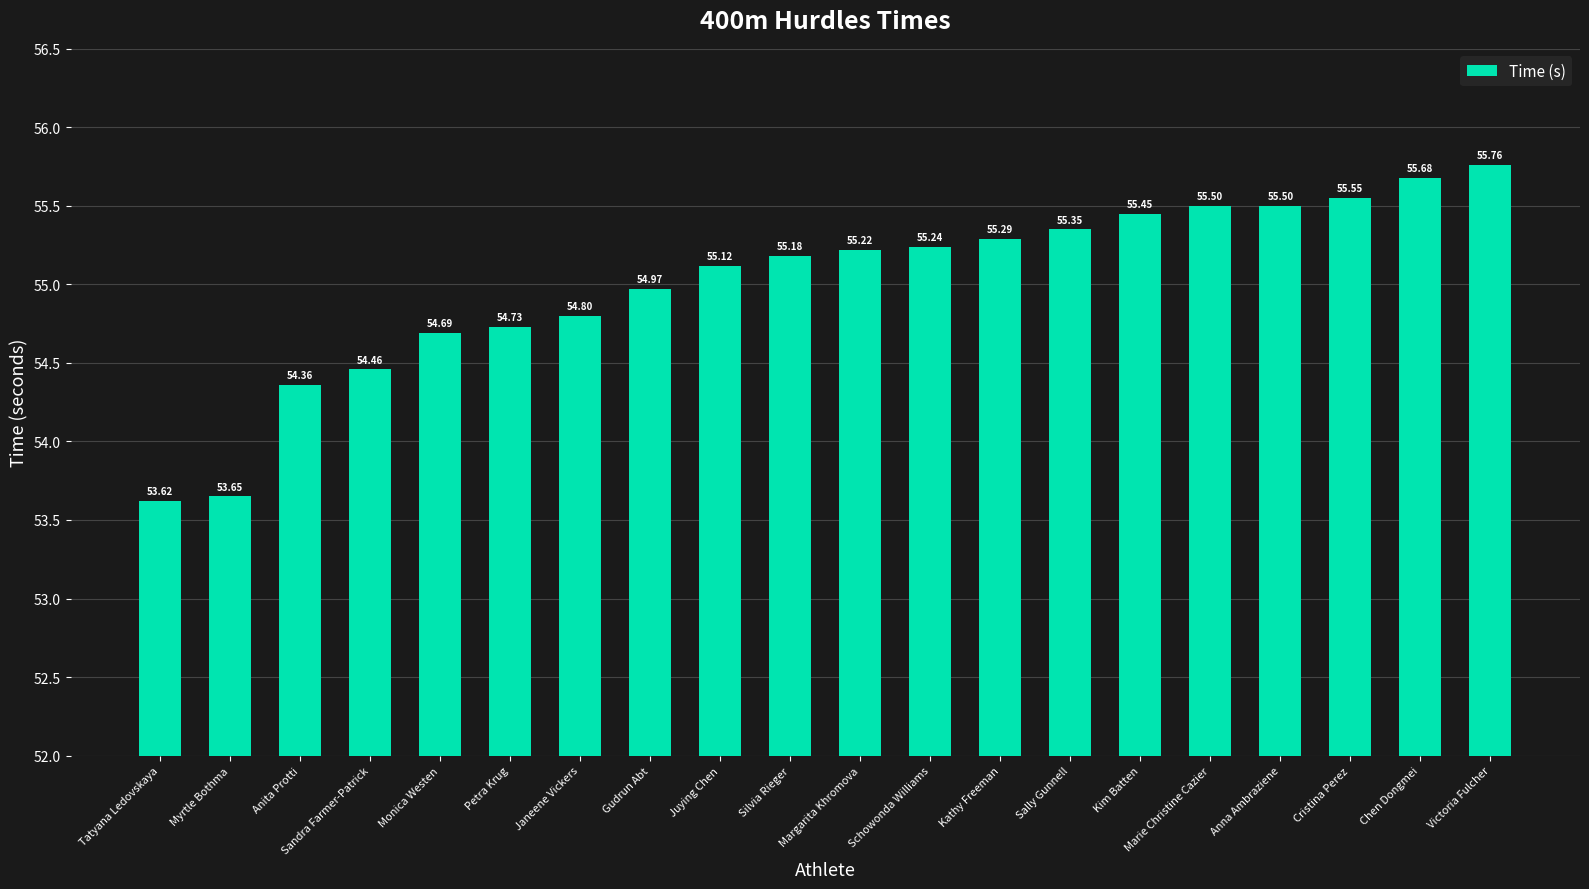

The value at Myrtle Bothma is 53.6. True or false?

True